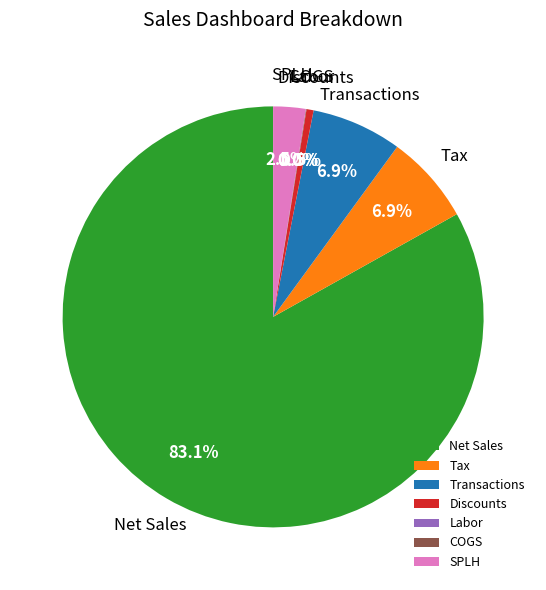

Is Net Sales the majority of the pie?

Yes